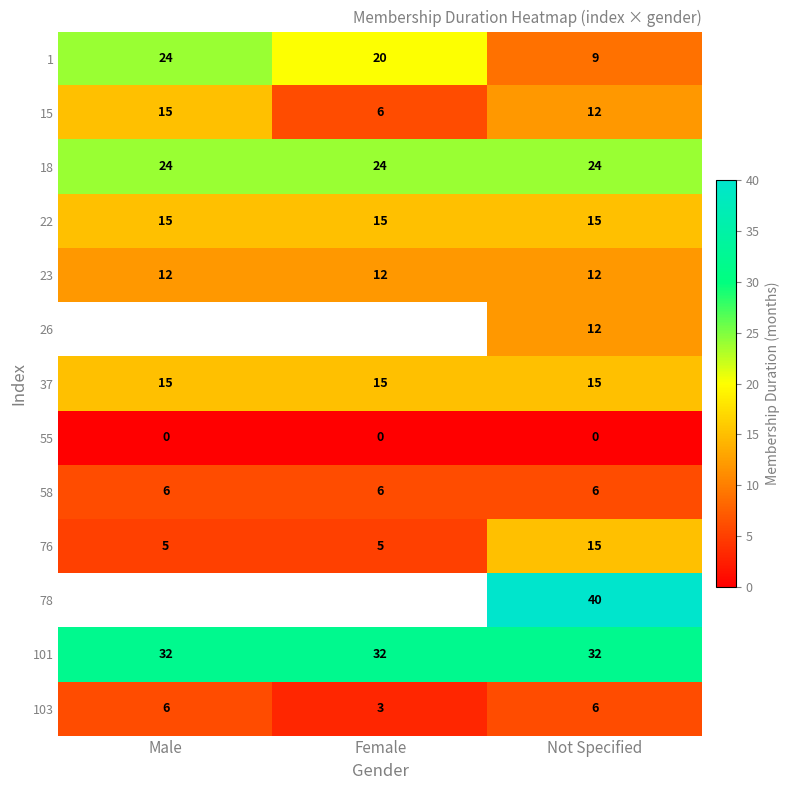

What is the sum of the 37 values at Female and Not Specified?

30